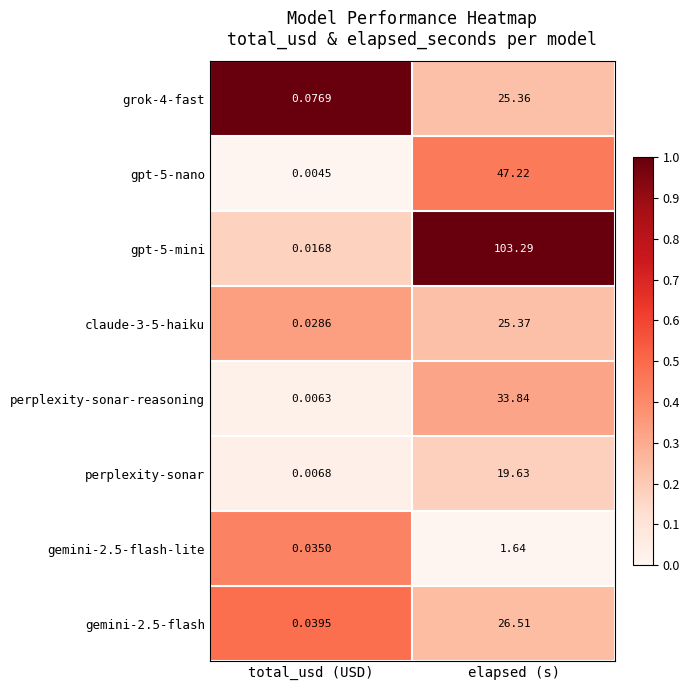

What is the total value across all series at total_usd (USD)?

0.2